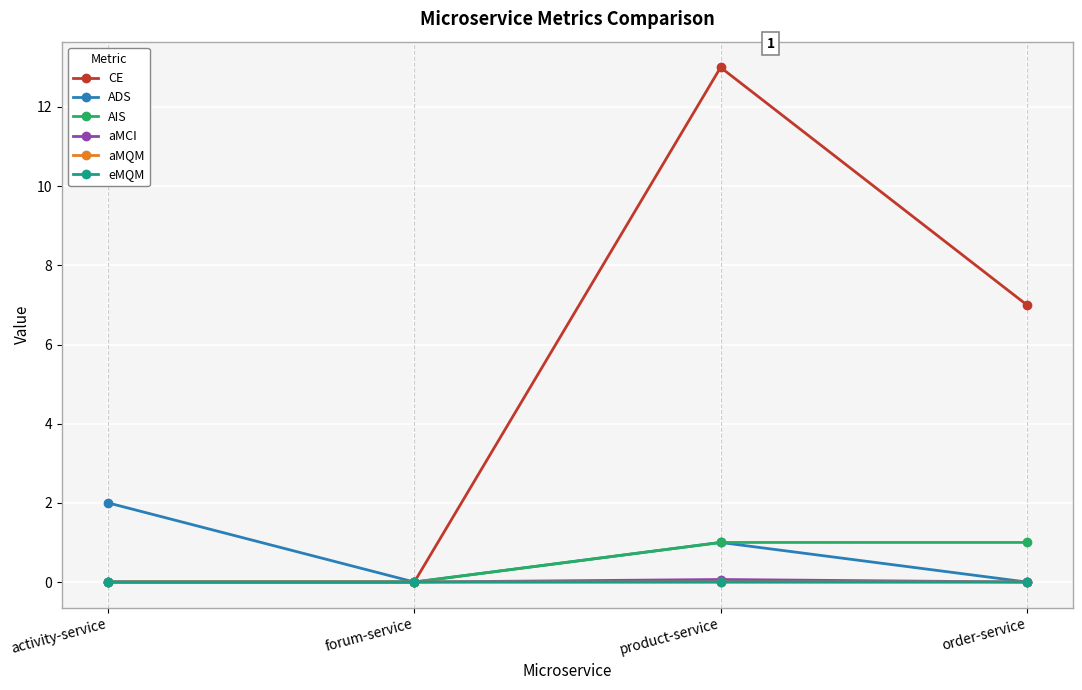

What are all the series names shown in the legend?

CE, ADS, AIS, aMCI, aMQM, eMQM